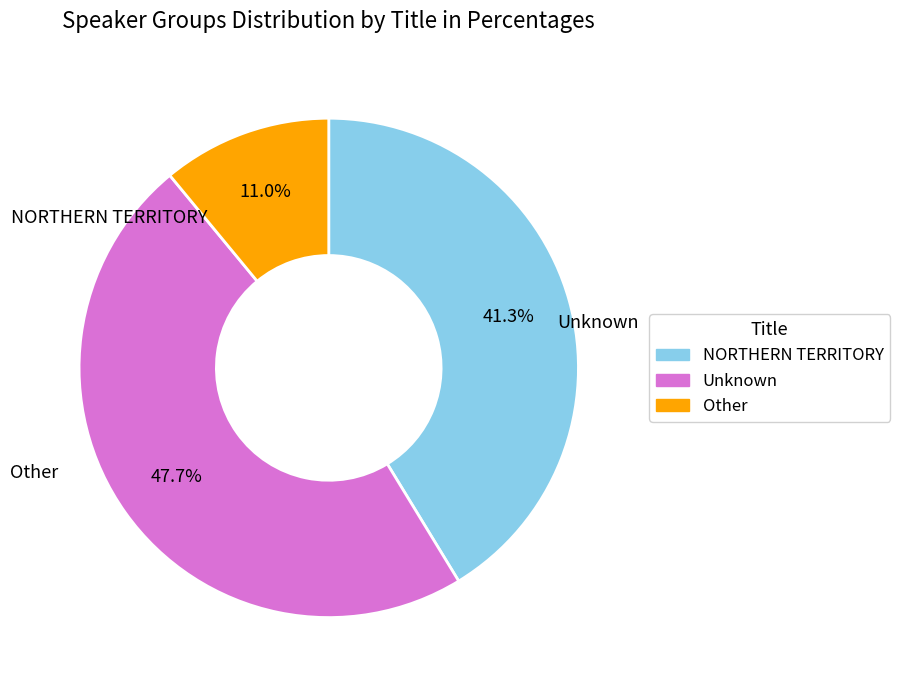

What is the ratio of the value at NORTHERN TERRITORY to the value at Unknown?

0.9